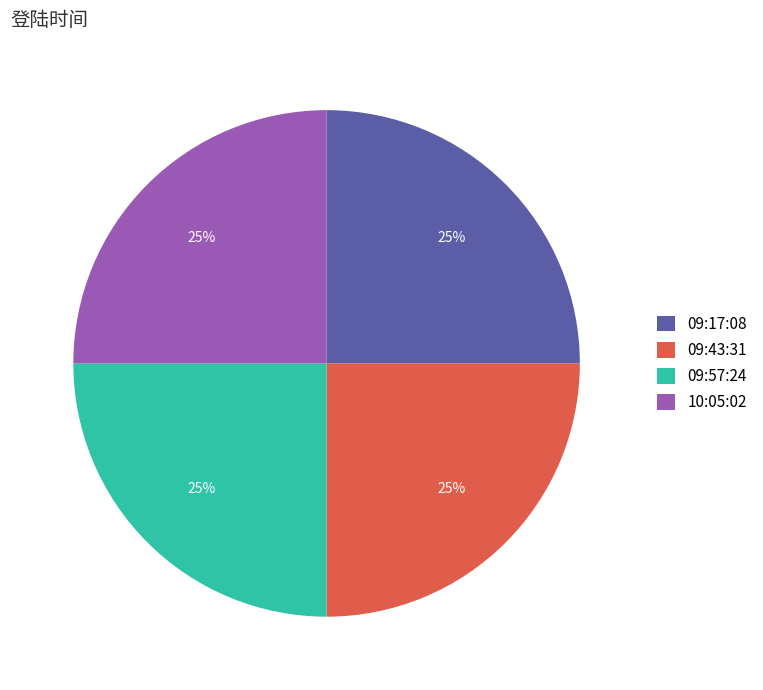

How many slices are in this pie chart?

4